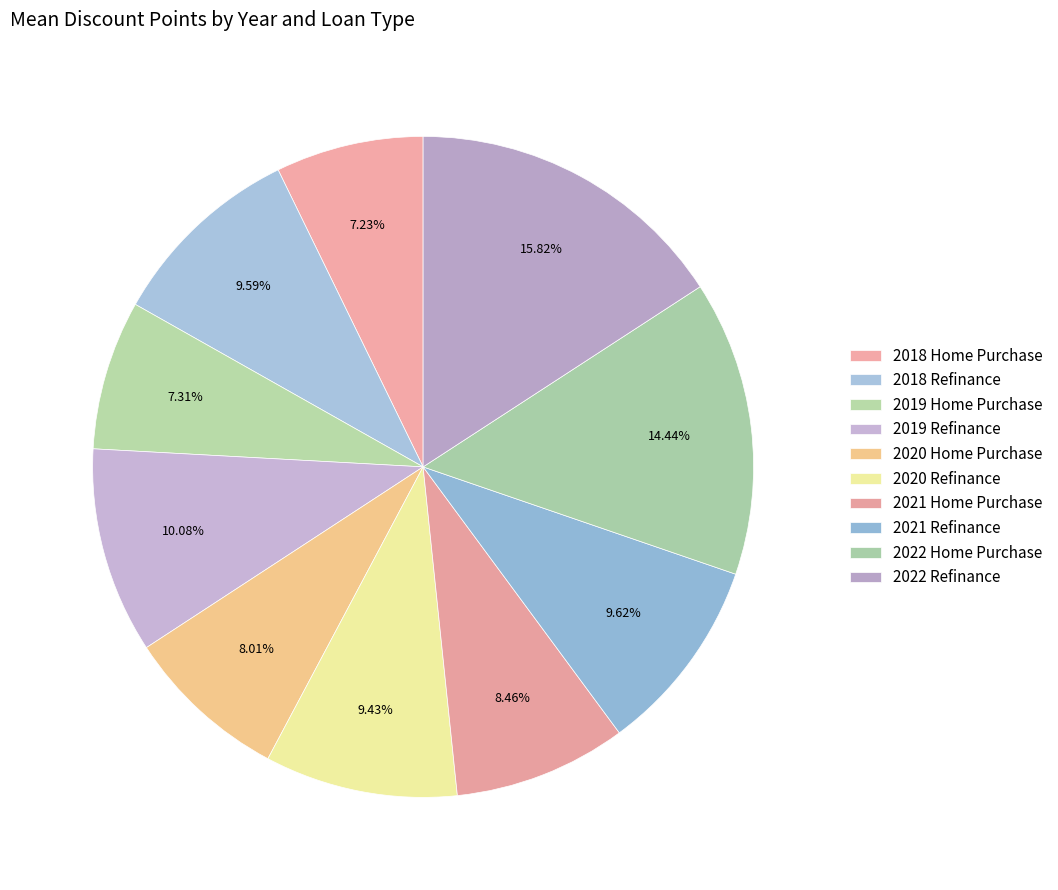

Approximately how many times larger is the value at 2021 Refinance compared to 2021 Home Purchase?

1.1